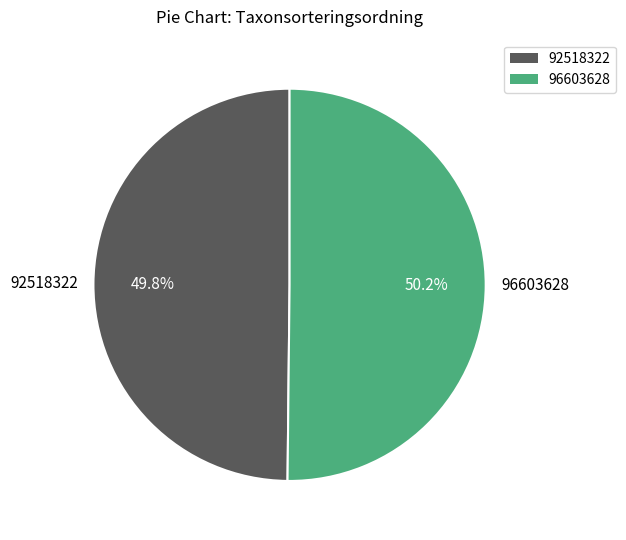

Is it true that 92518322 is 42% of the pie?

False